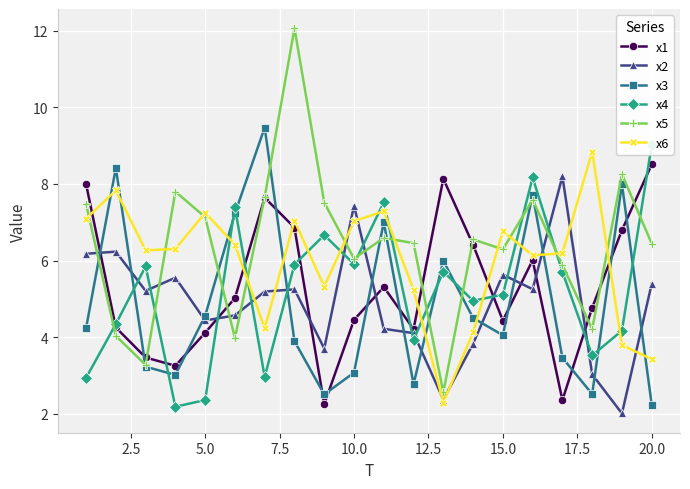

True or false: x6 has more than 2 points higher than both neighbors.

True